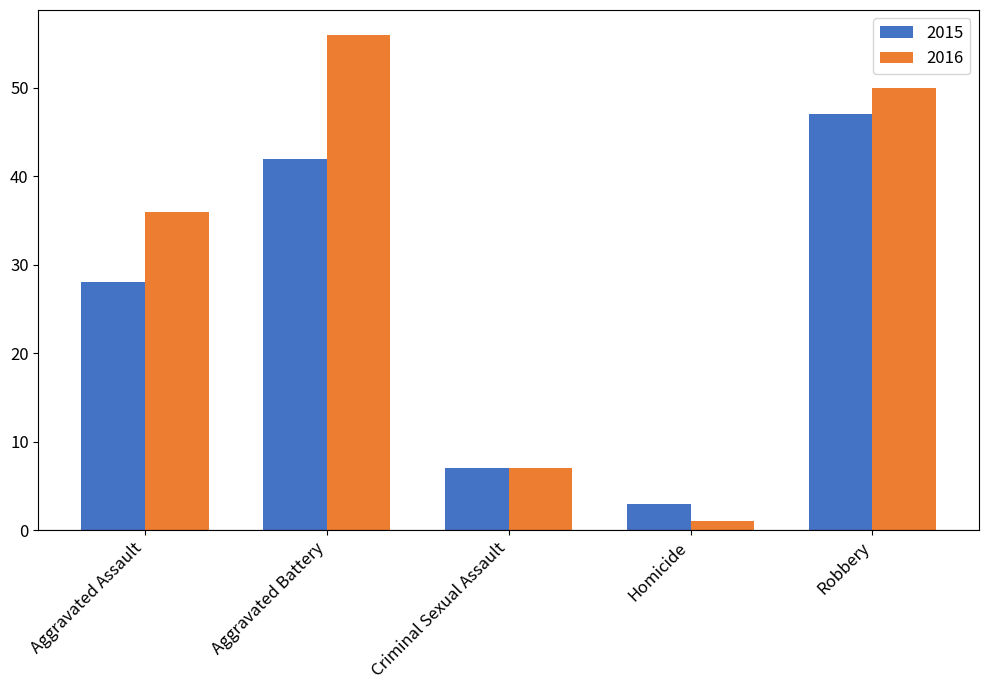

Reading left to right, list all the values displayed in this chart.

2015: Aggravated Assault=28	Aggravated Battery=42	Criminal Sexual Assault=7	Homicide=3	Robbery=47
2016: Aggravated Assault=36	Aggravated Battery=56	Criminal Sexual Assault=7	Homicide=1	Robbery=50